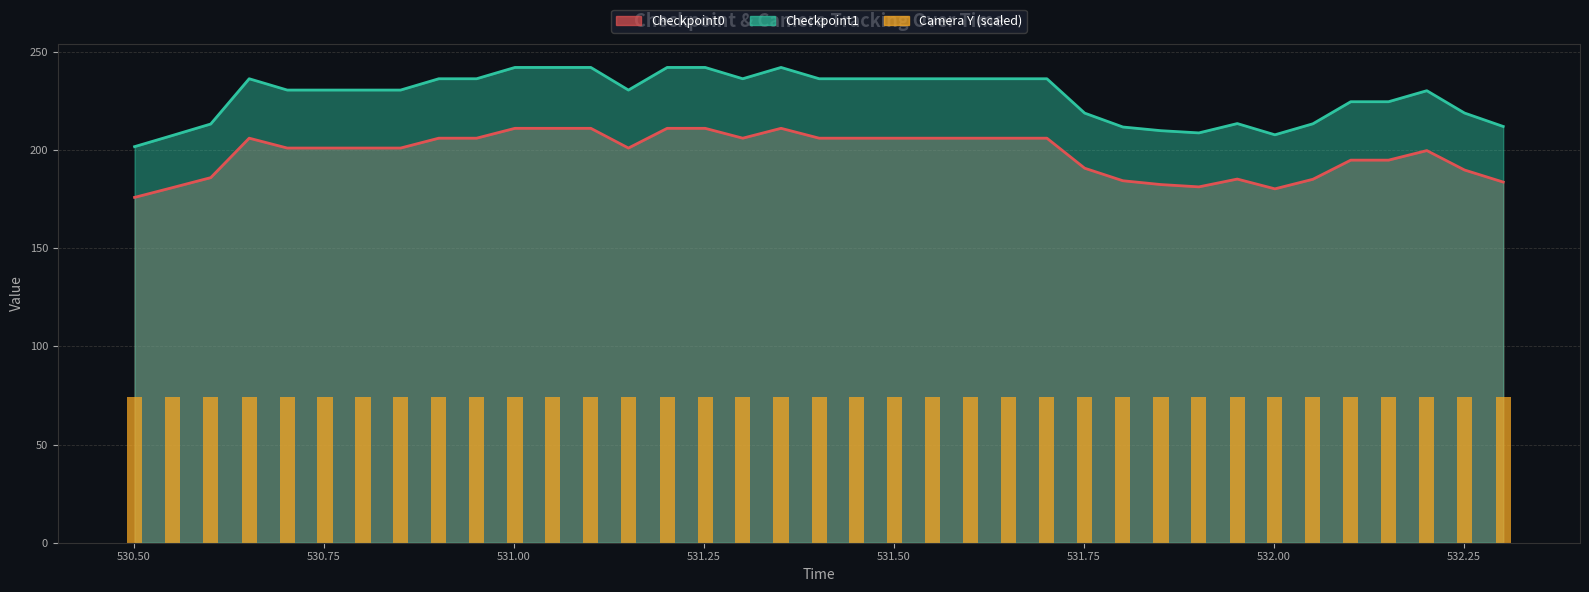

Which has a higher value, 531.1014 or 531.8516?

531.1014